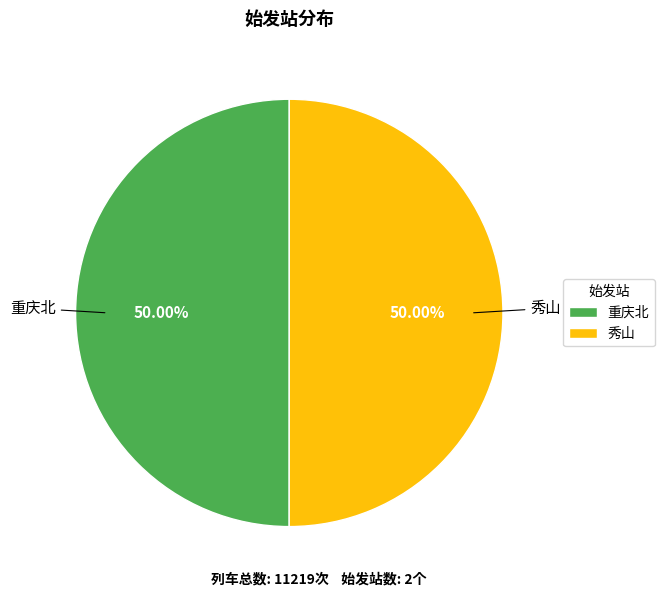

Is the sum of 秀山 and 重庆北 greater than half?

Yes